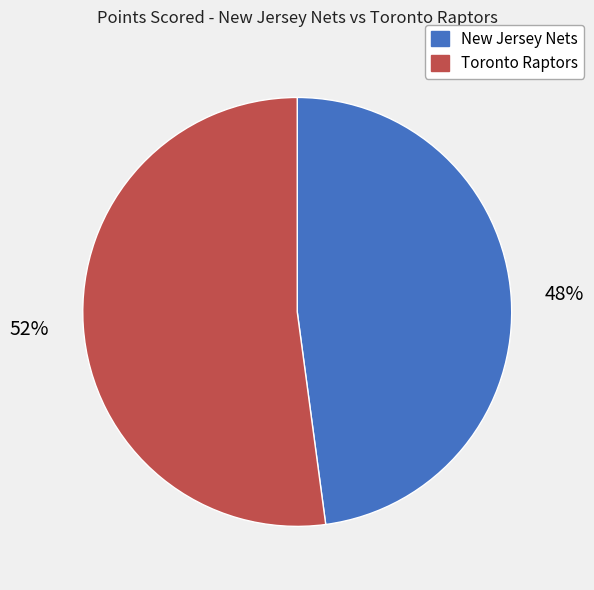

What is the smallest slice in the pie chart?

New Jersey Nets